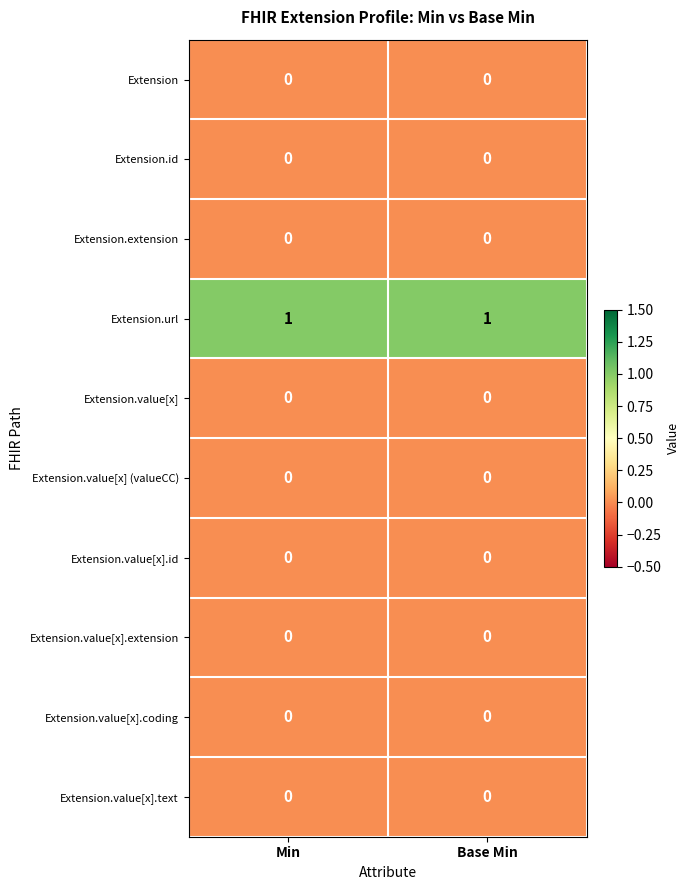

Is it true that Extension.value[x].id equals 0 at Min?

True